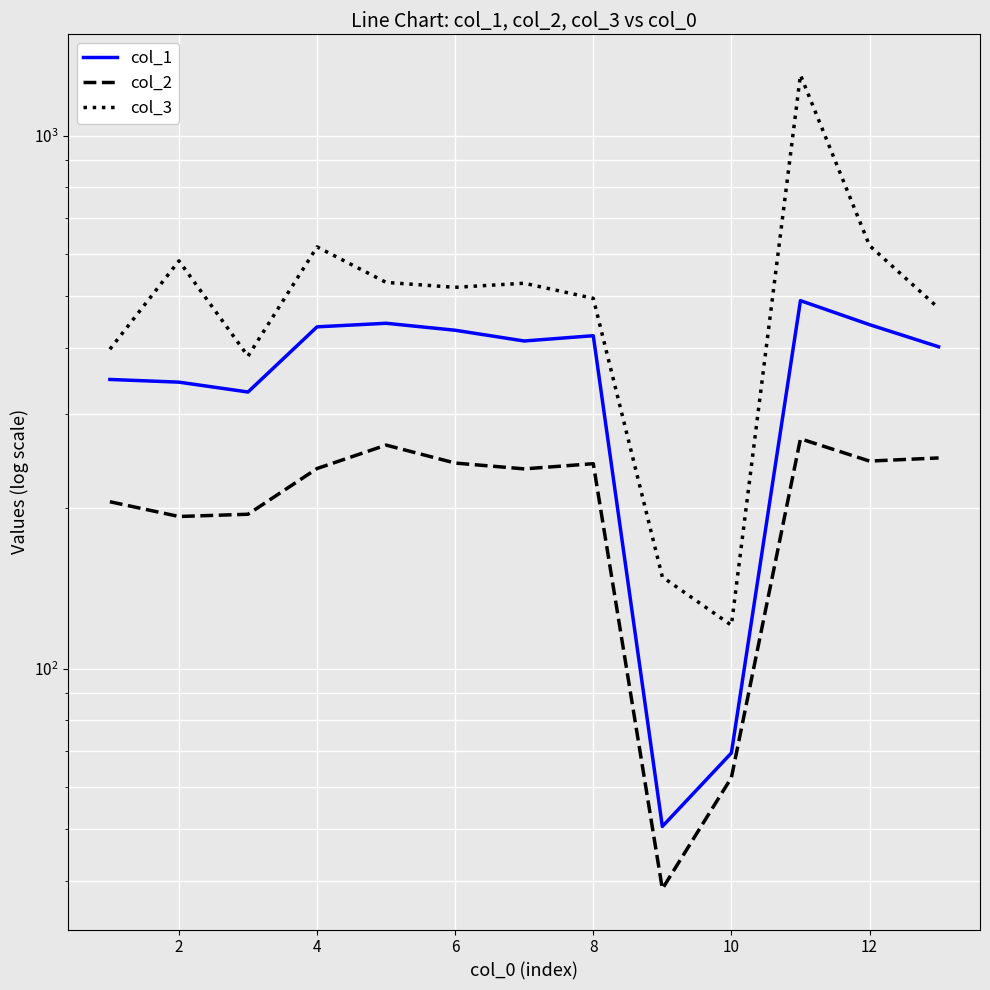

What are all the series names shown in the legend?

col_1, col_2, col_3